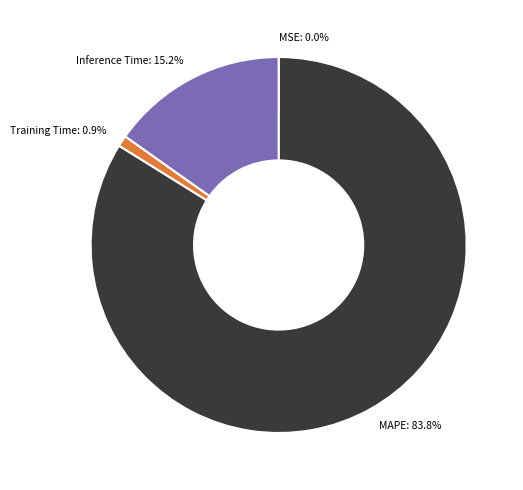

What percentage is the MAPE slice, to the nearest percent?

84%